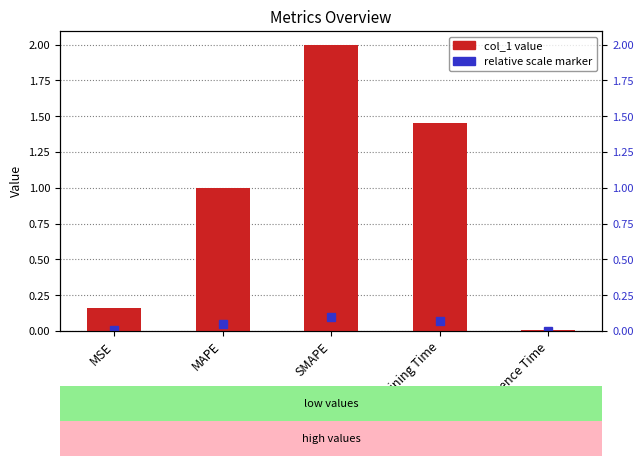

Reading right to left, list all the values displayed in this chart.

Inference Time=0.0	Training Time=1.5	SMAPE=2.0	MAPE=1.0	MSE=0.2